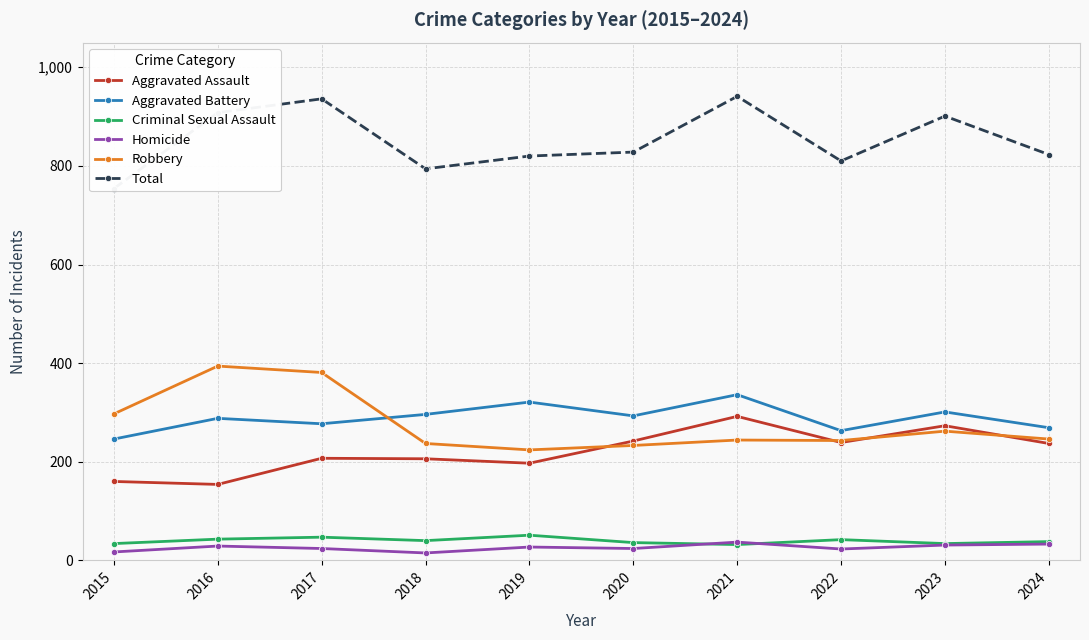

Reading right to left, extract all data points from this chart.

Aggravated Assault: 2024=237	2023=273	2022=239	2021=292	2020=242	2019=197	2018=206	2017=207	2016=154	2015=160
Aggravated Battery: 2024=269	2023=301	2022=263	2021=336	2020=293	2019=321	2018=296	2017=277	2016=288	2015=246
Criminal Sexual Assault: 2024=38	2023=34	2022=42	2021=32	2020=36	2019=51	2018=40	2017=47	2016=43	2015=34
Homicide: 2024=33	2023=31	2022=23	2021=37	2020=24	2019=27	2018=15	2017=24	2016=29	2015=17
Robbery: 2024=246	2023=262	2022=243	2021=244	2020=233	2019=224	2018=237	2017=381	2016=394	2015=297
Total: 2024=823	2023=901	2022=810	2021=941	2020=828	2019=820	2018=794	2017=936	2016=908	2015=754